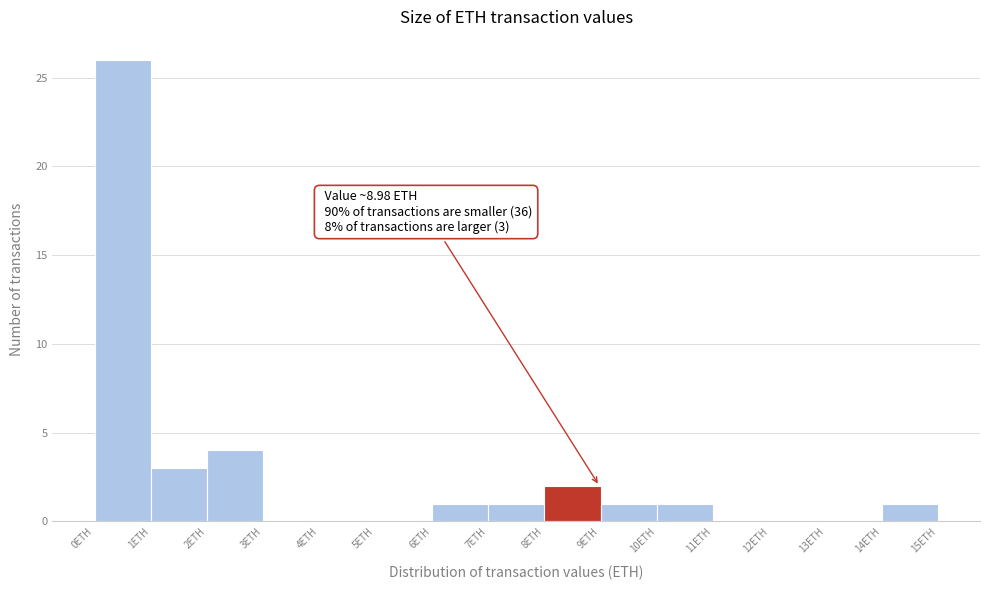

Which range on the x-axis has the tallest bar?

0 to 1